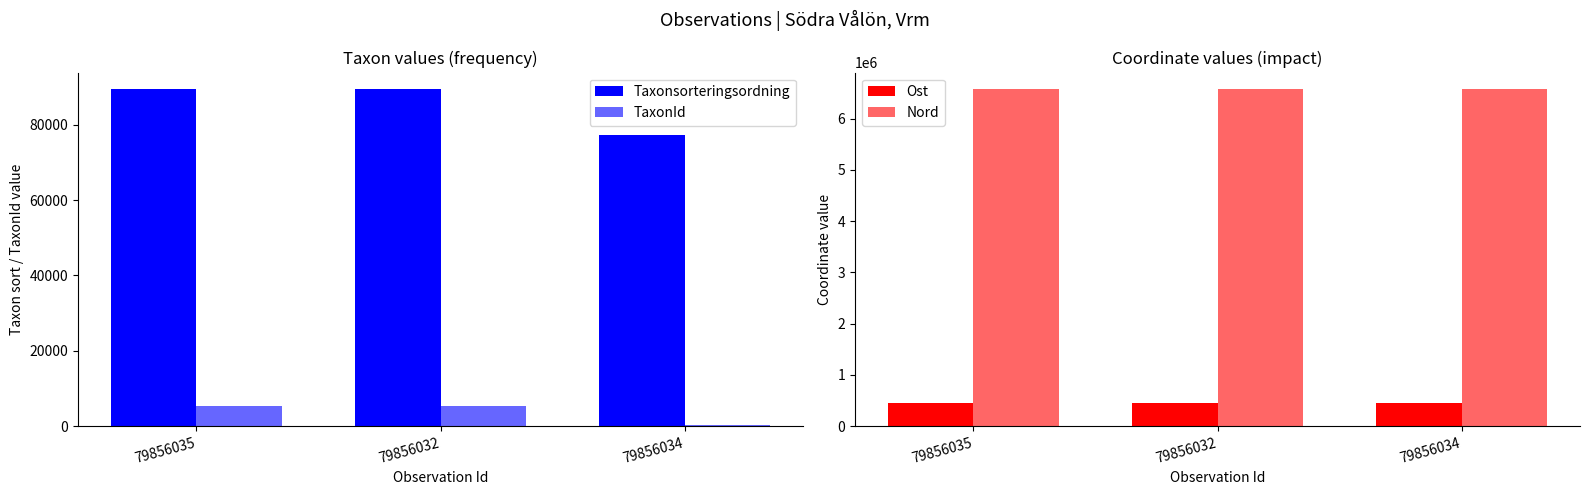

What value does the Nord series have at 79856034?

6569618.9